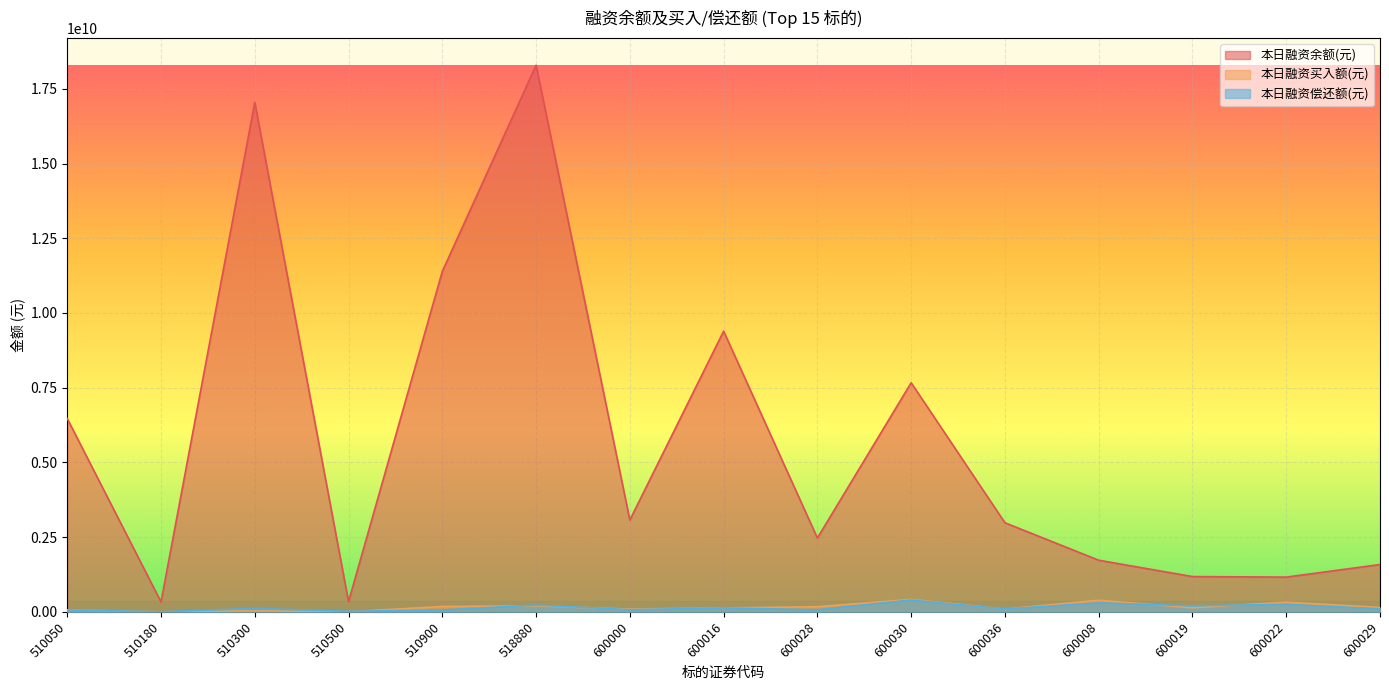

What is the difference between the maximum and second lowest values in the 本日融资余额(元) series?

17947761489